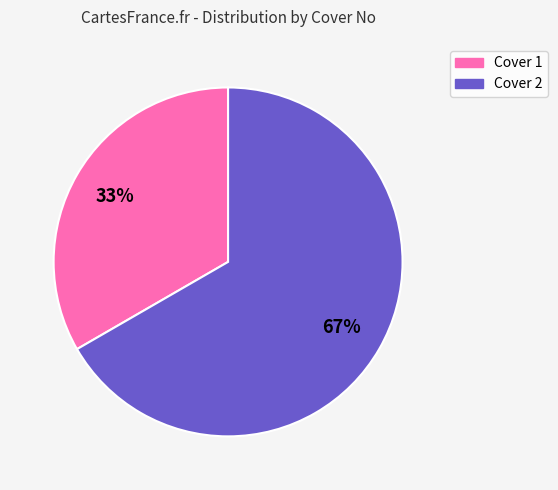

Which category has the biggest portion of the pie?

Cover 2